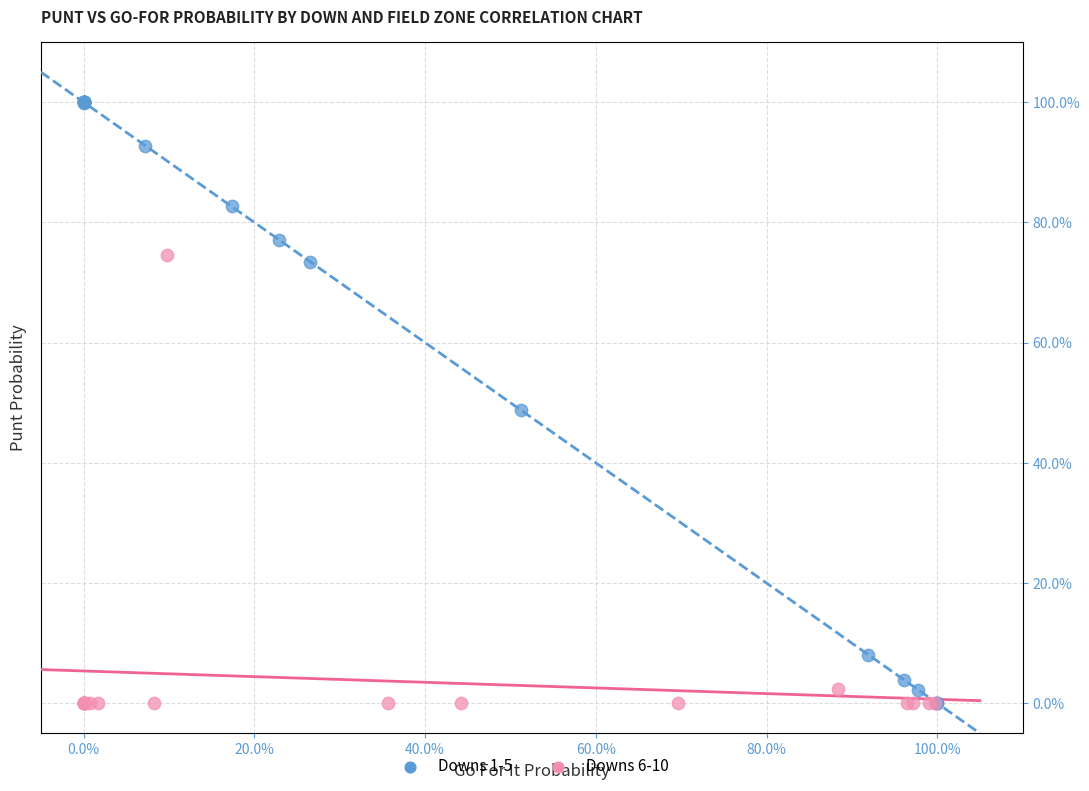

Which series has the largest Y range (max minus min)?

Downs 1-5